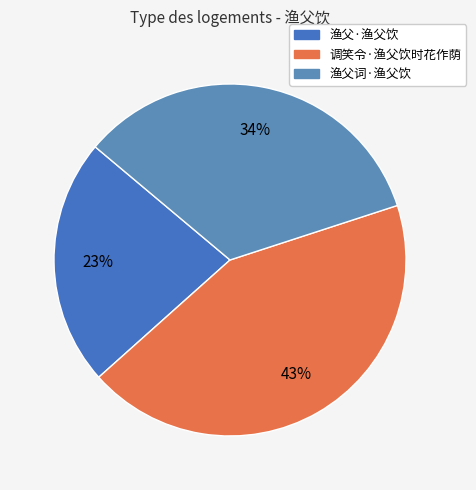

Which slice is the smallest?

渔父·渔父饮